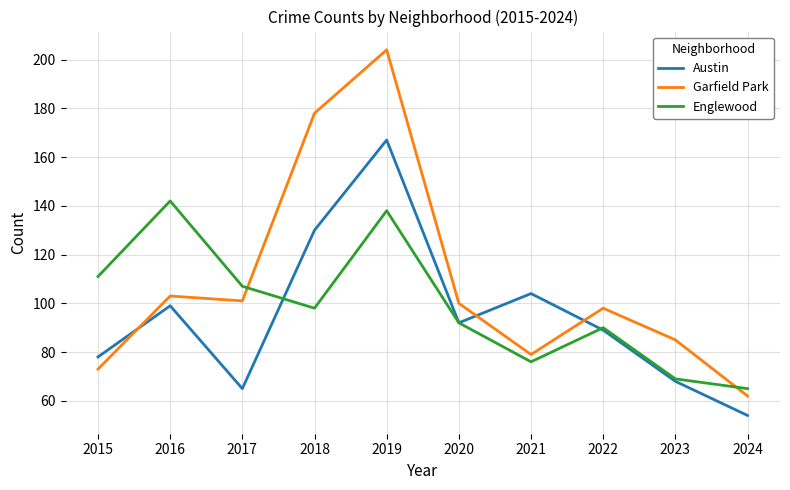

At how many categories does at least one series exceed 140?

3